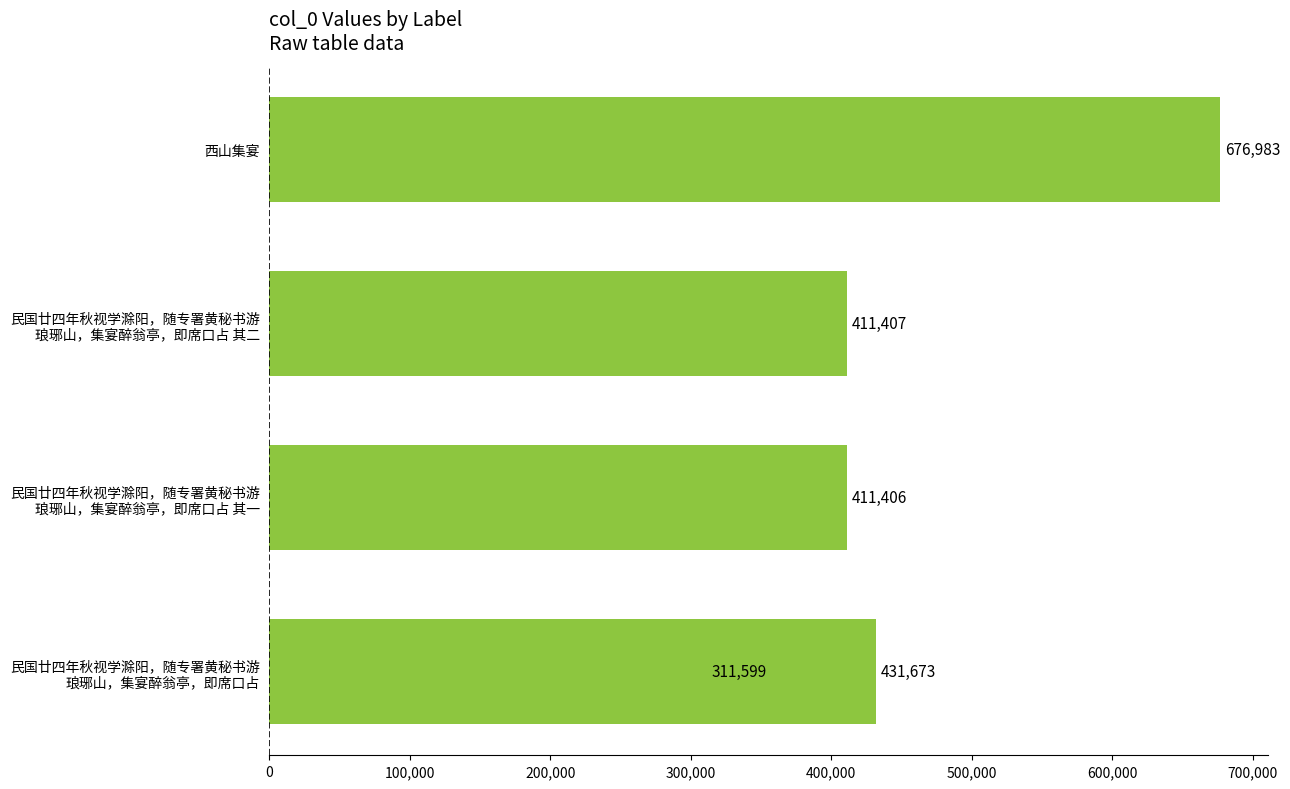

The chart shows a value of 431673 at 300,000. True or false?

True